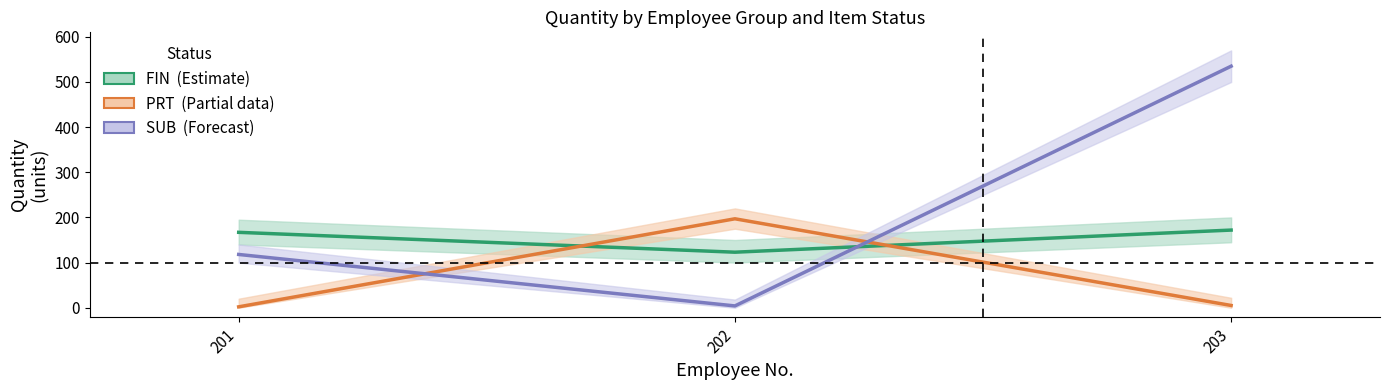

How many data points in FIN (Estimate) are above 167?

1